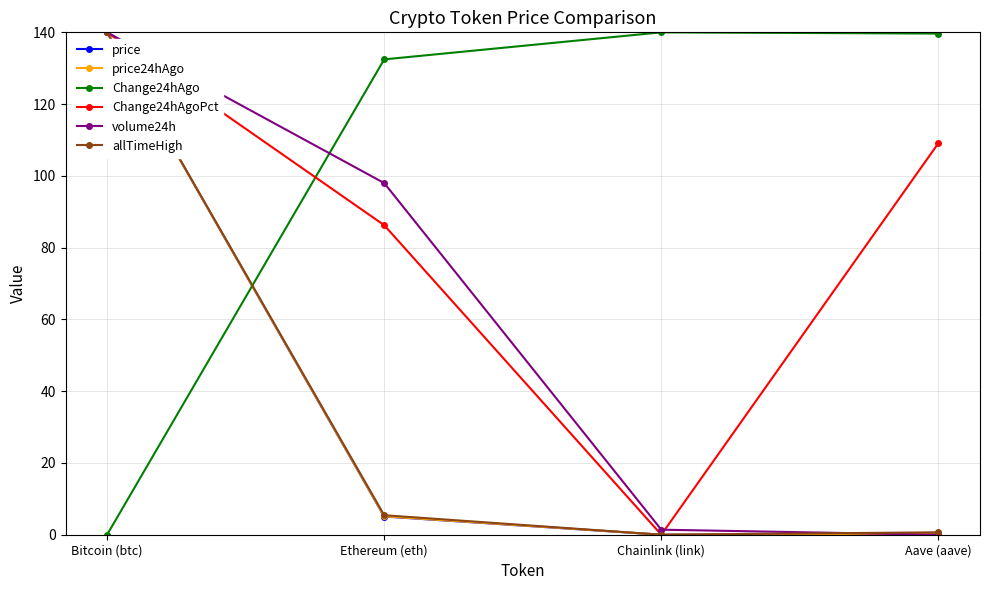

Is this an area chart (filled region under the line)?

No